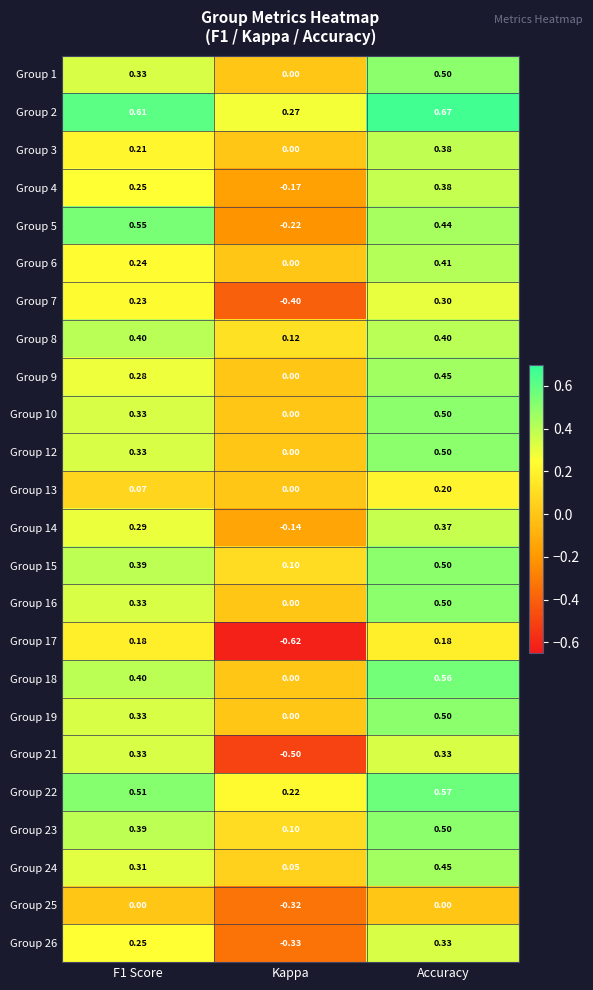

At which category is the sum across all series the highest?

Accuracy